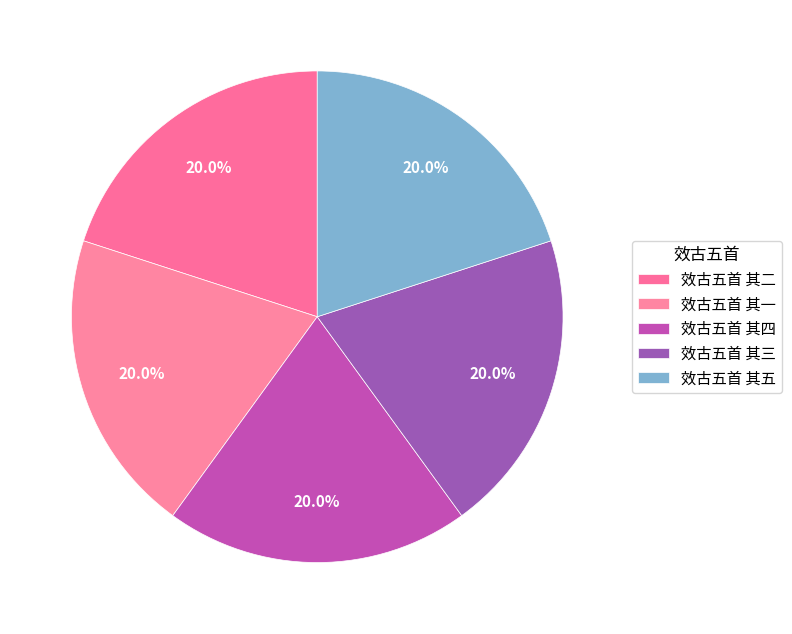

Rank the categories by value from lowest to highest.

效古五首 其一, 效古五首 其二, 效古五首 其三, 效古五首 其四, 效古五首 其五